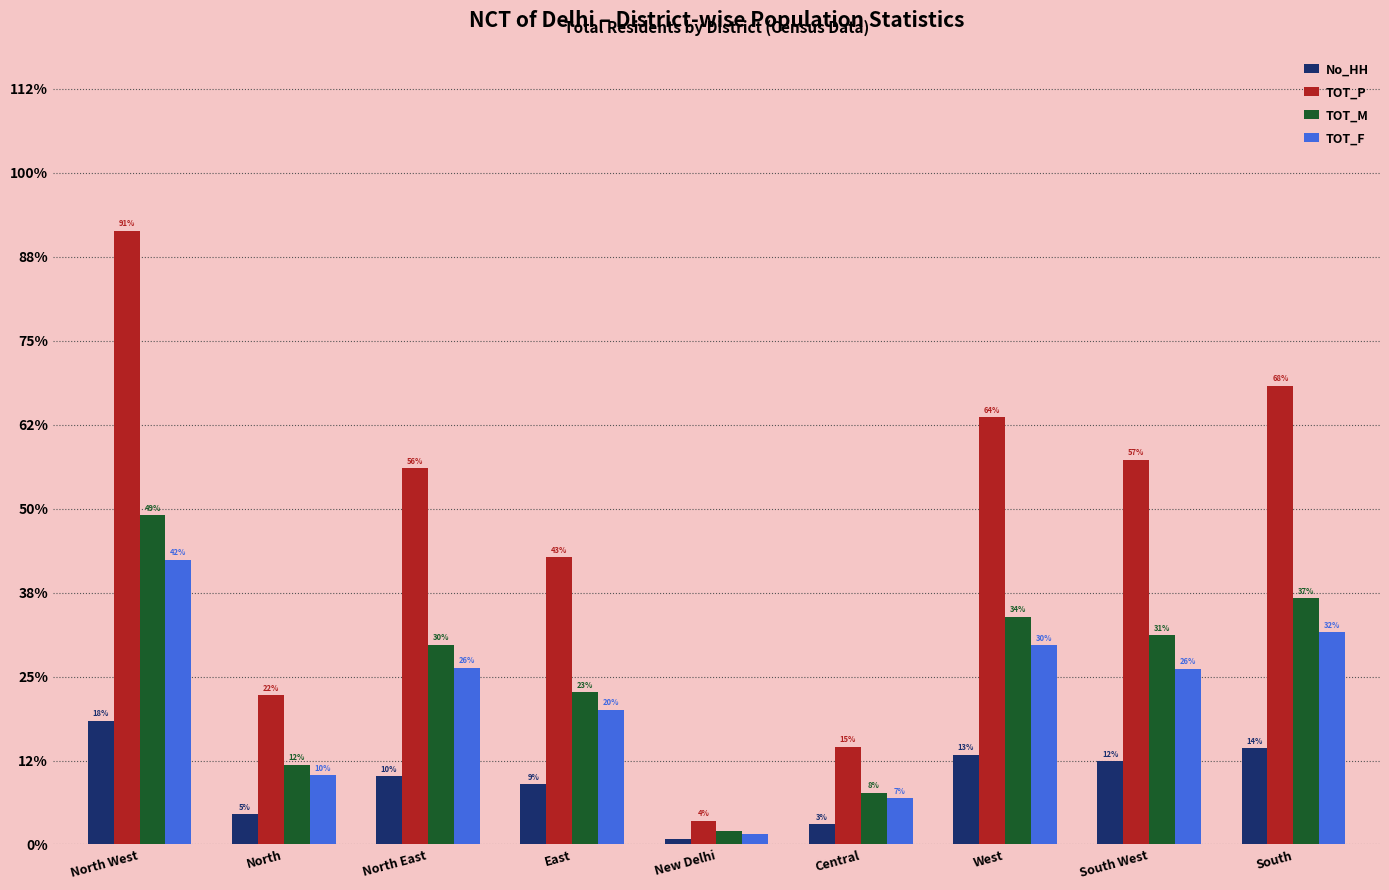

What is the label of the 5th bar from the left?

New Delhi